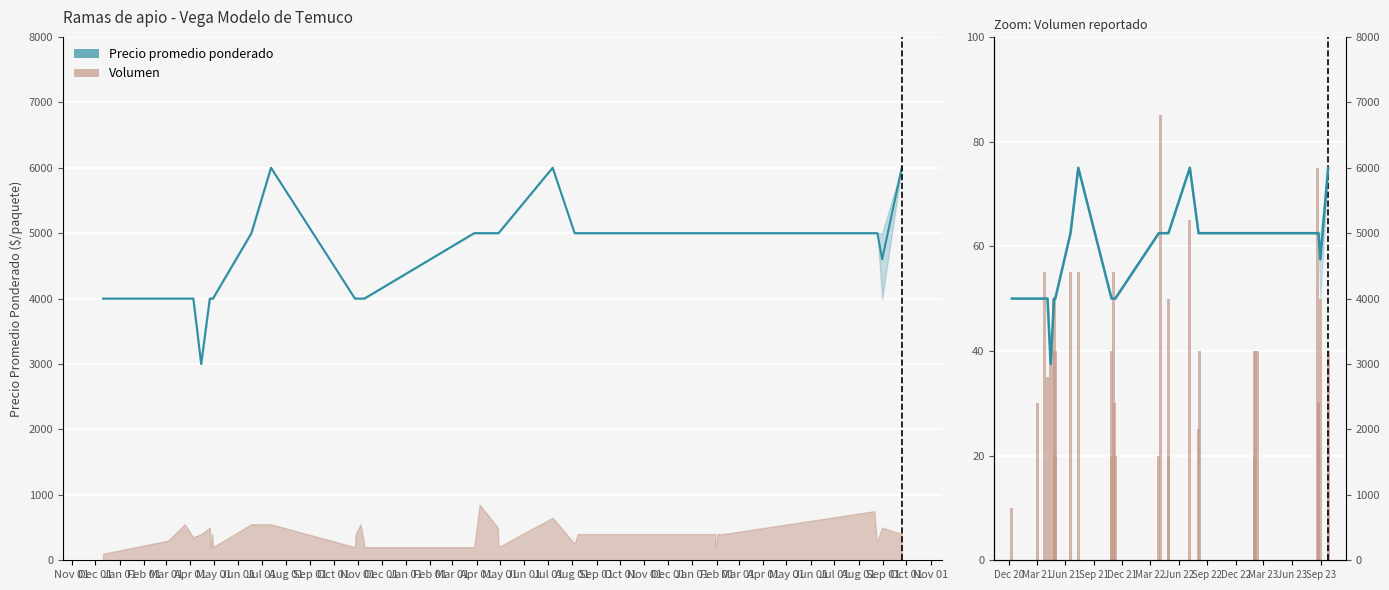

What is the average value of the Precio promedio ponderado series?

4612